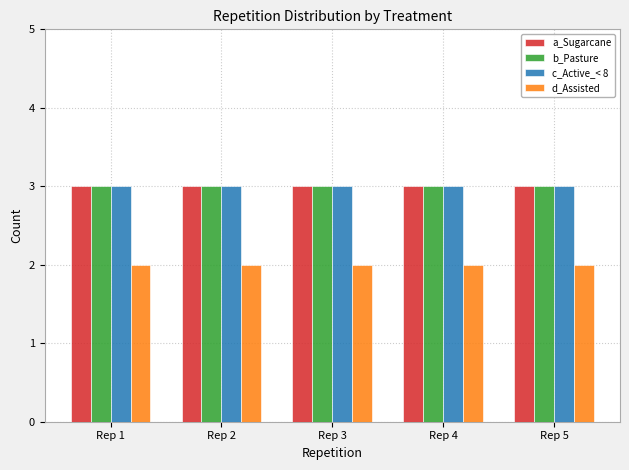

What is the height of the b_Pasture bar covering 0.5 to 1.5 on the x-axis? The values are not printed on the chart, so give them approximately, as read against the axis.

3